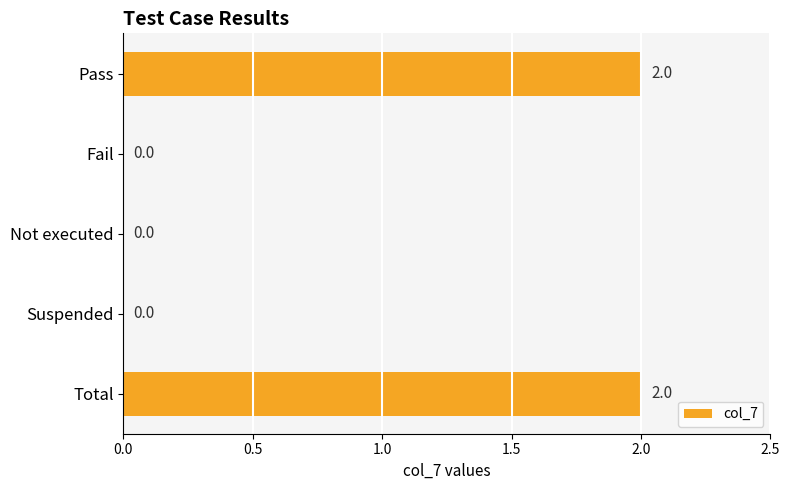

What is the sum of all values?

4